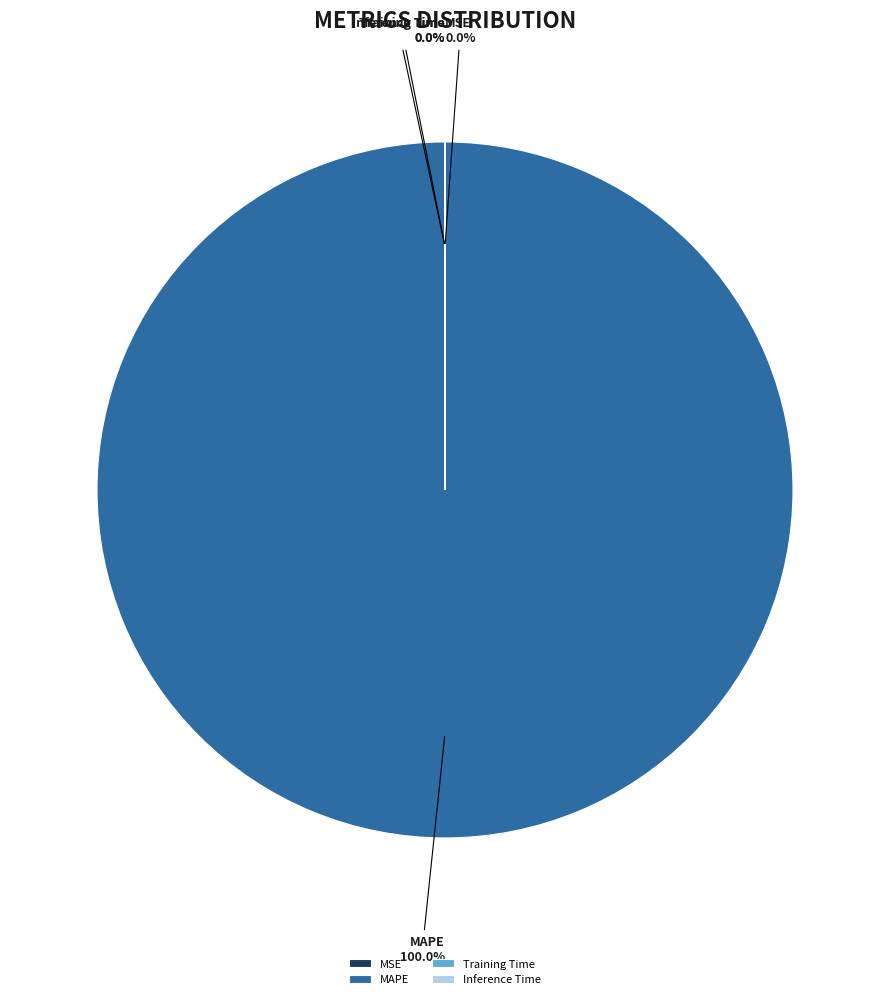

To the nearest percent, what portion does MAPE represent?

100%